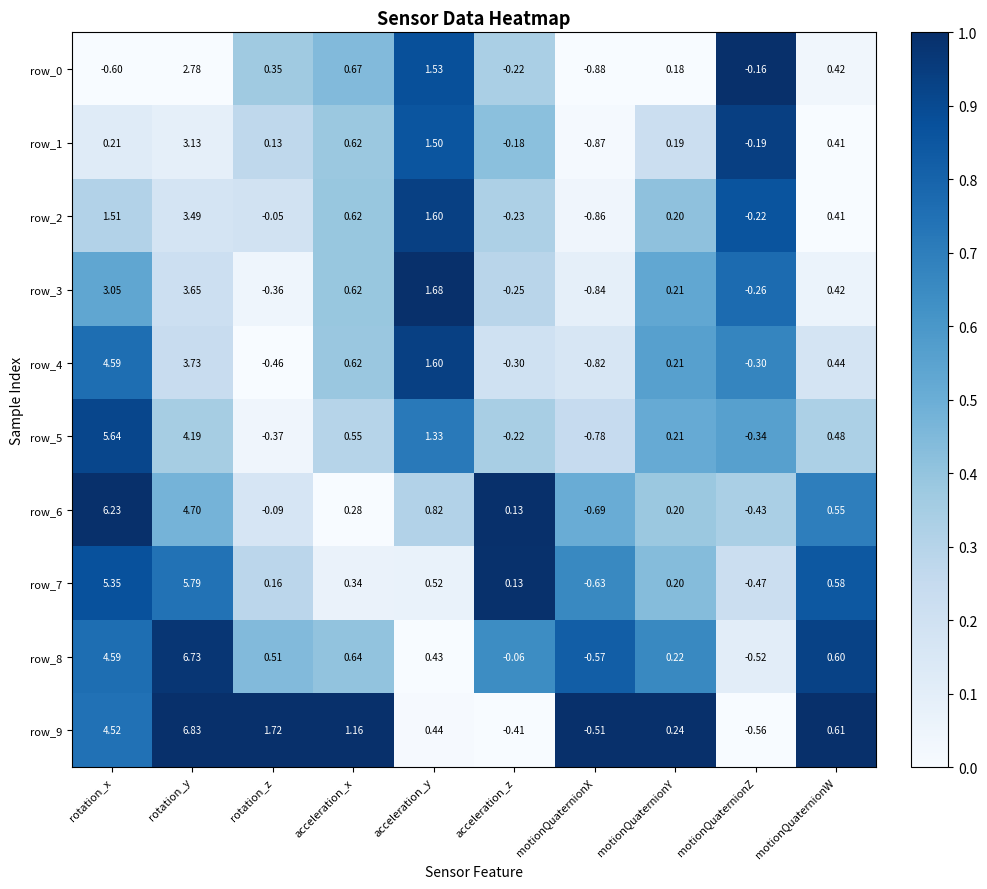

Which series changed the most between rotation_x and acceleration_z?

row_6